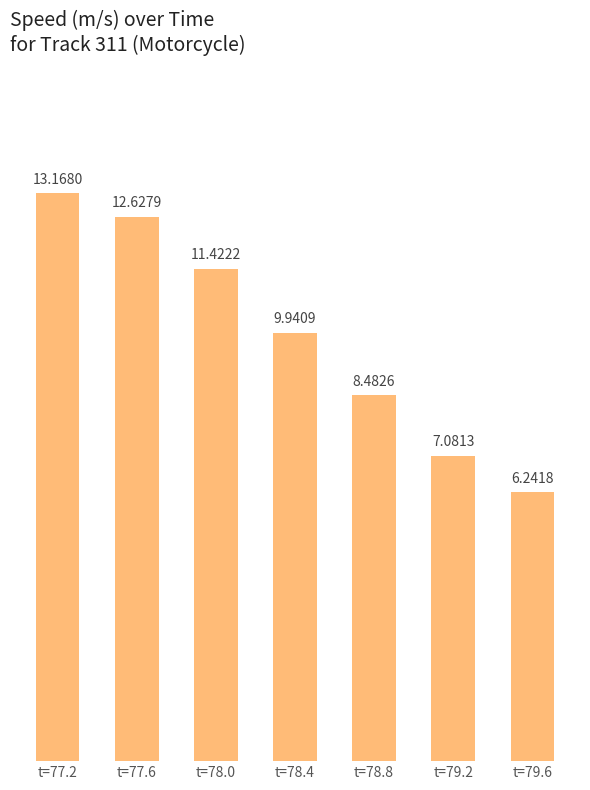

At which category does the chart reach its peak across all series?

t=77.2